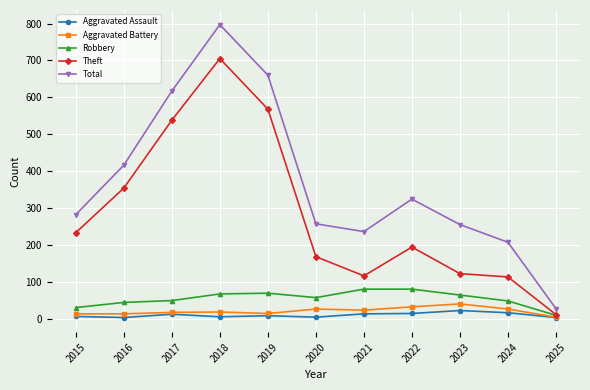

Is the value of Theft at 2025 greater than the value of Total at 2023?

No